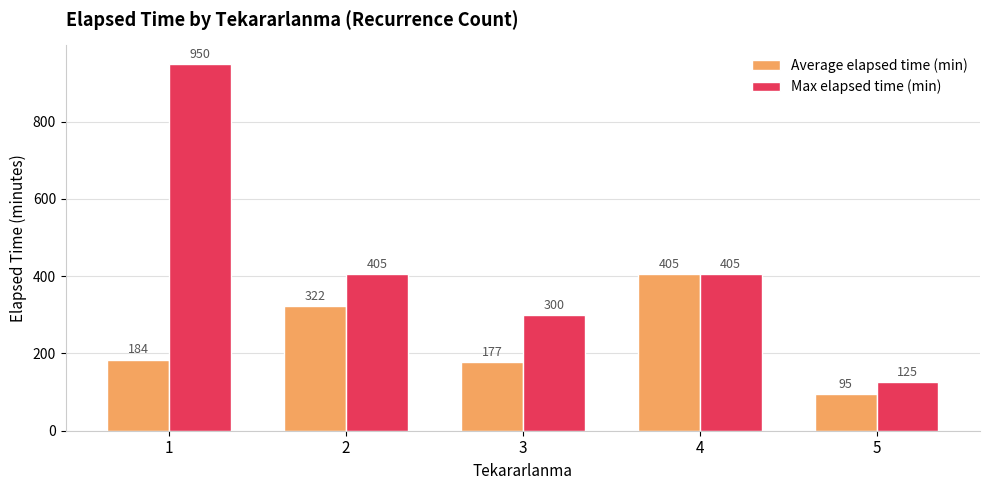

What is the minimum value shown in the chart?

95.0